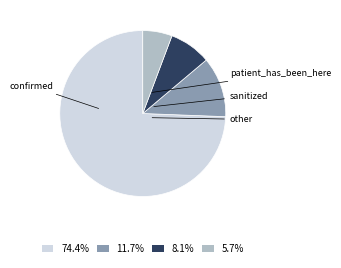

Does any single category account for the majority?

Yes